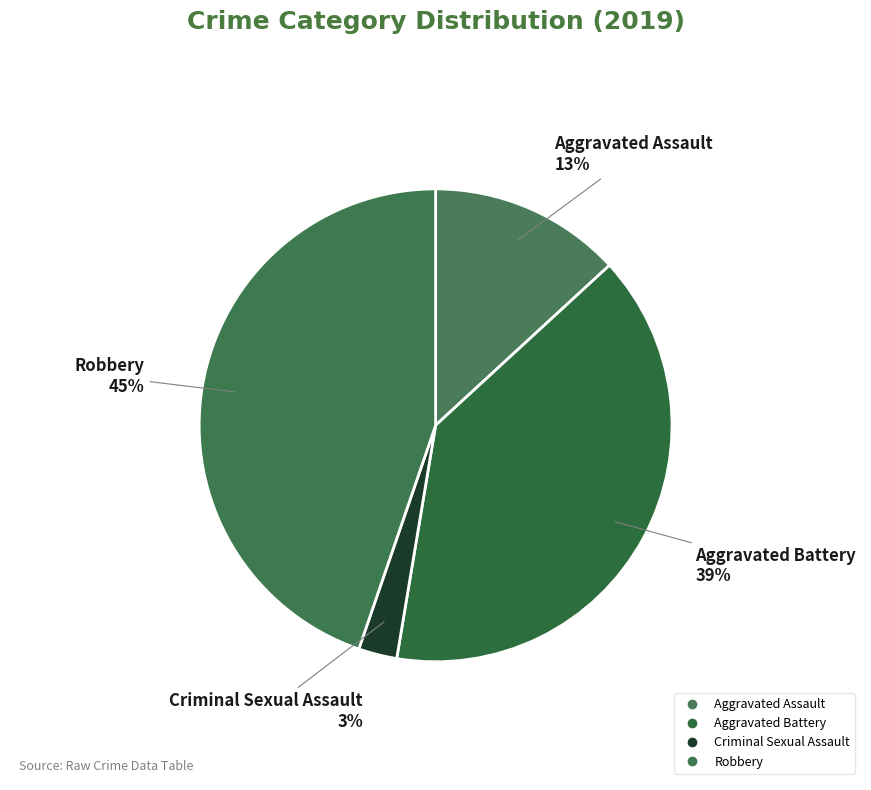

To the nearest percent, what is the difference between the largest and smallest slice percentages?

42%